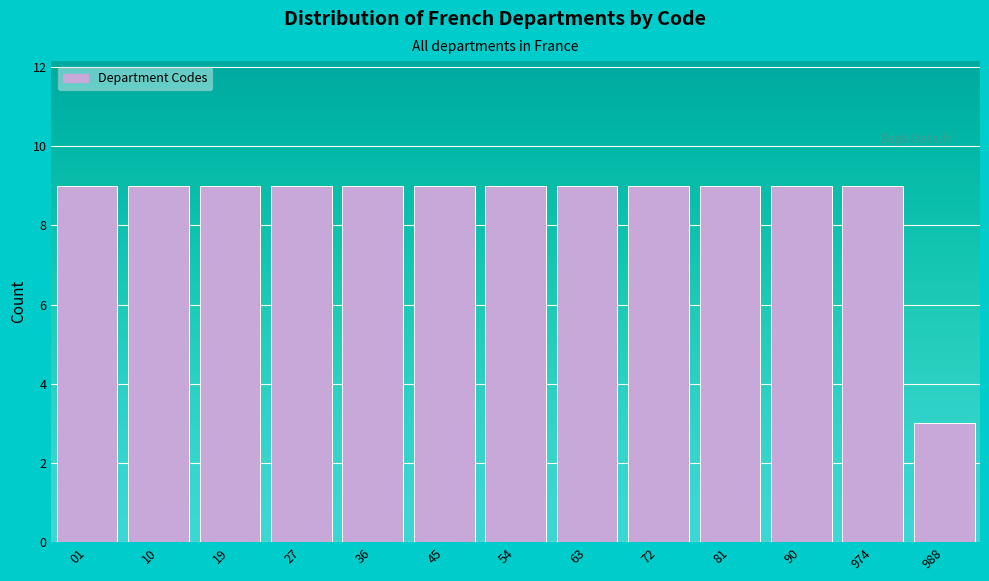

Reading right to left, list all the values displayed in this chart.

988=3	974=9	90=9	81=9	72=9	63=9	54=9	45=9	36=9	27=9	19=9	10=9	01=9